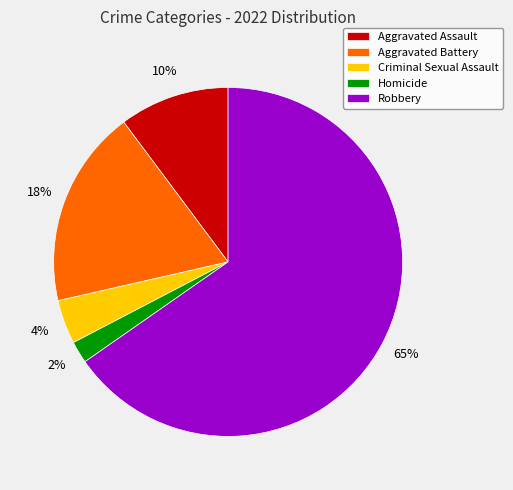

Count the number of slices in the pie.

5